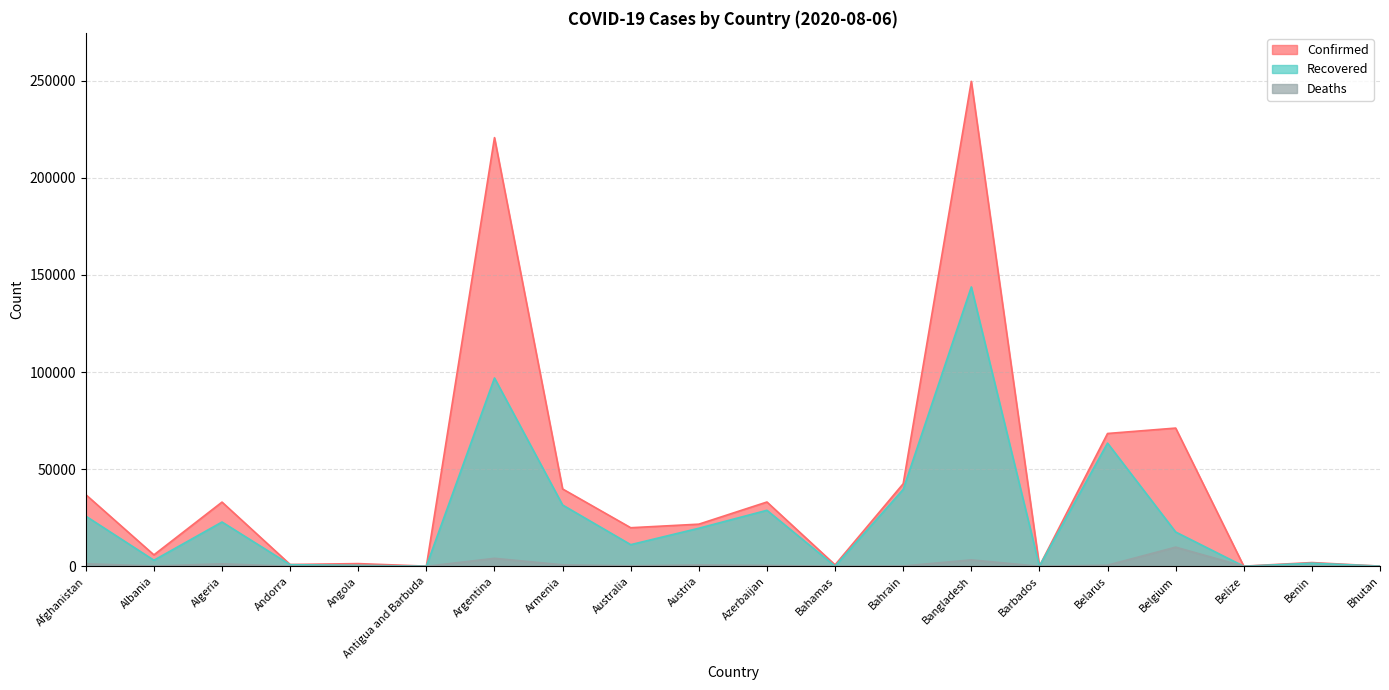

True or false: Confirmed and Deaths intersect in this chart.

False